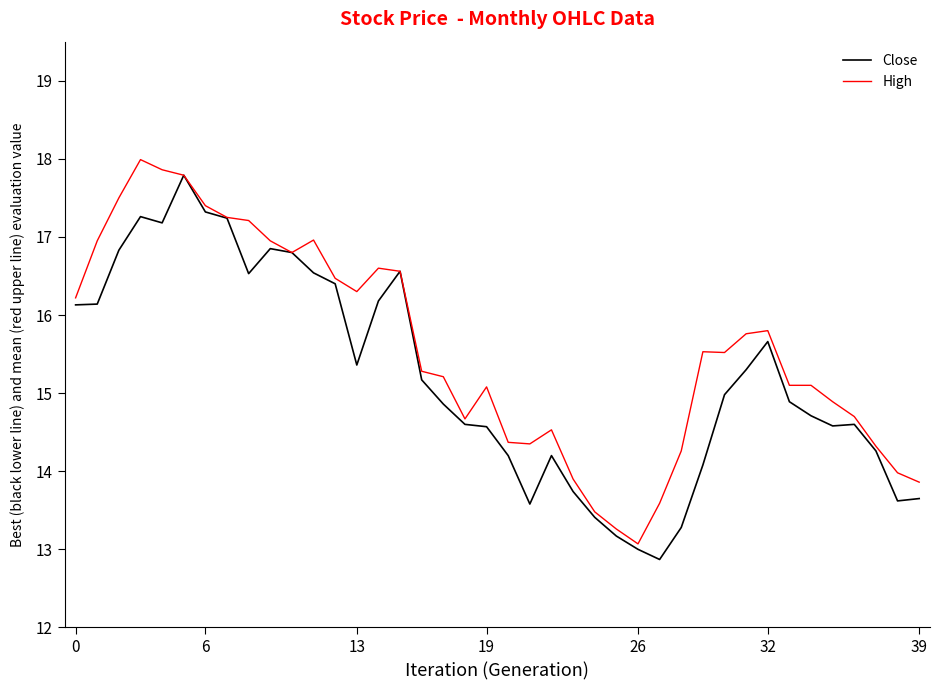

Which series has the largest total across all categories?

High